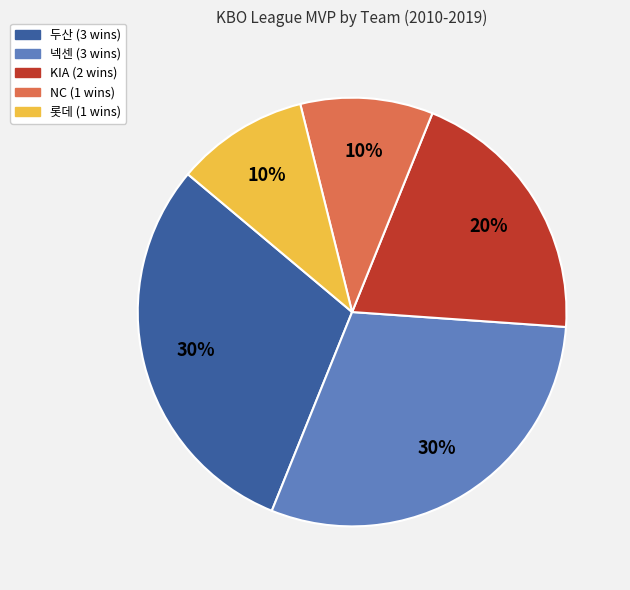

How many slices are in this pie chart?

5